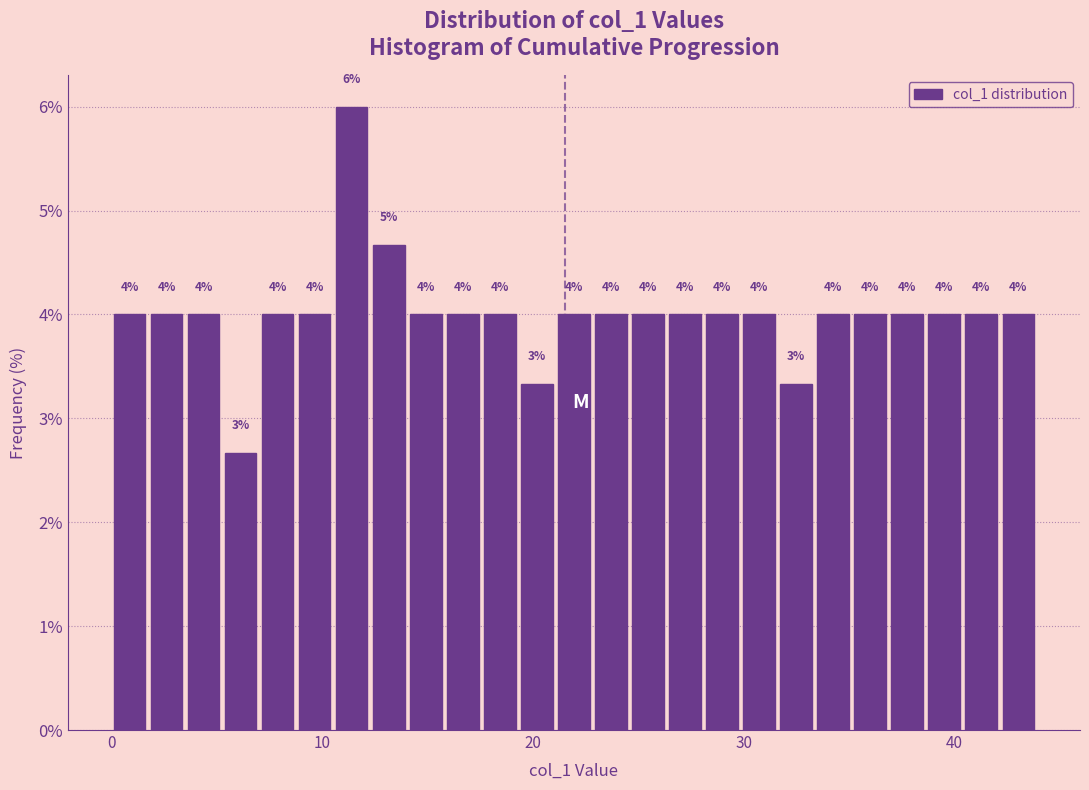

Around what value on the x-axis is the tallest bar? Give the approximate position of its centre, as read against the axis.

11